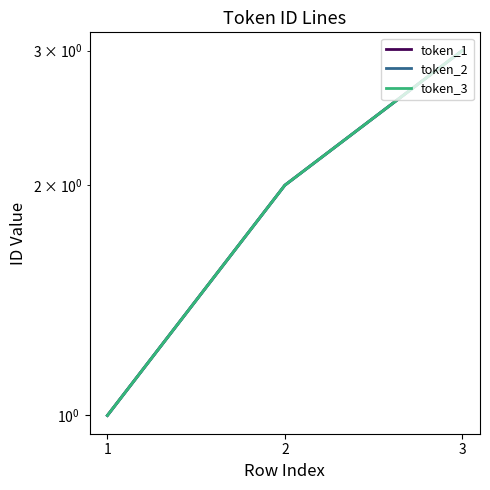

What is the sum of all token_2 values?

6